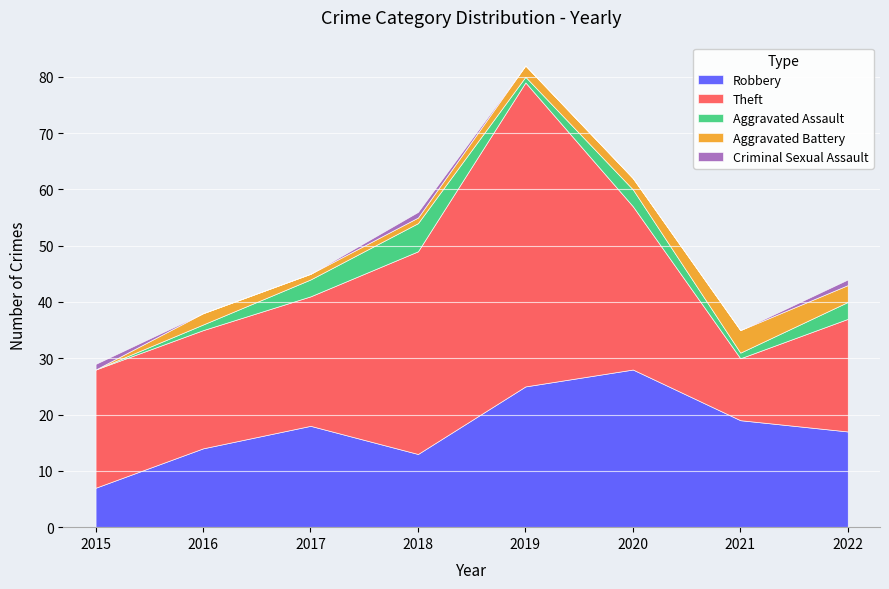

Where do Robbery and Theft first cross each other?

2020 and 2021